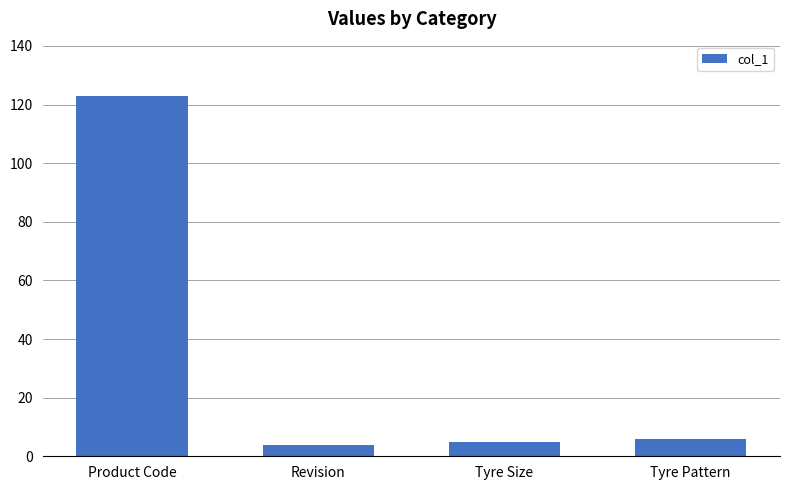

The chart shows a value of 33 at Product Code. True or false?

False